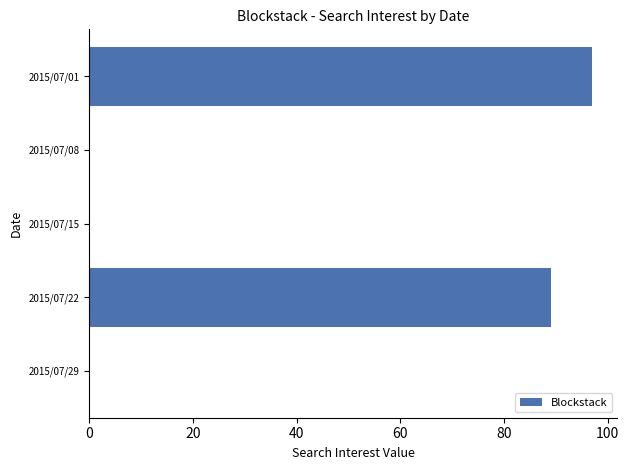

Which category has the highest value across all series?

2015/07/01